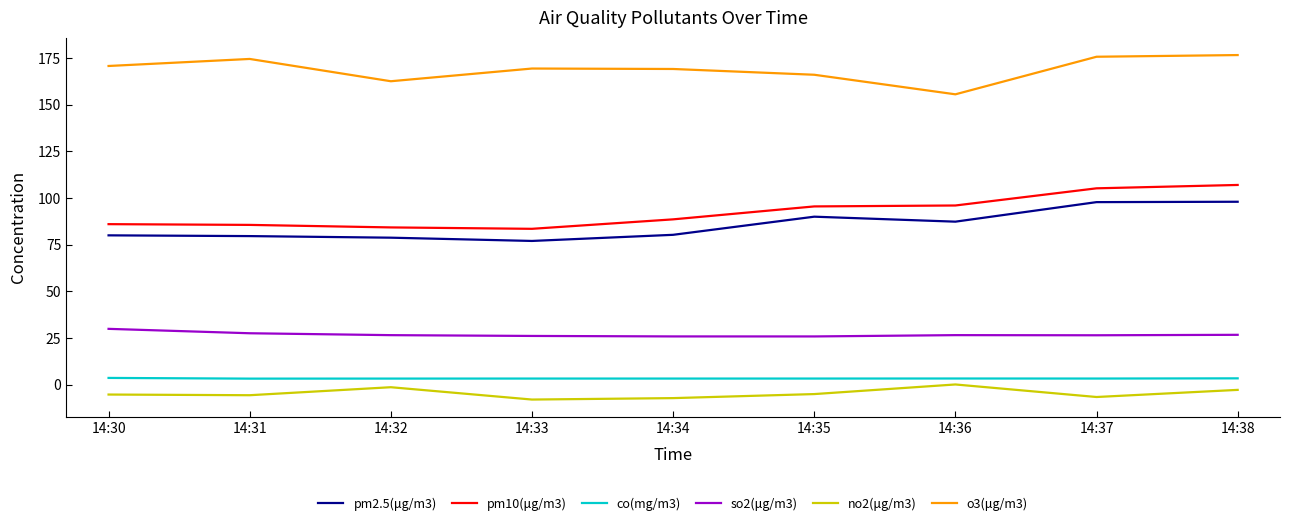

True or false: pm2.5(μg/m3) and co(mg/m3) intersect in this chart.

False